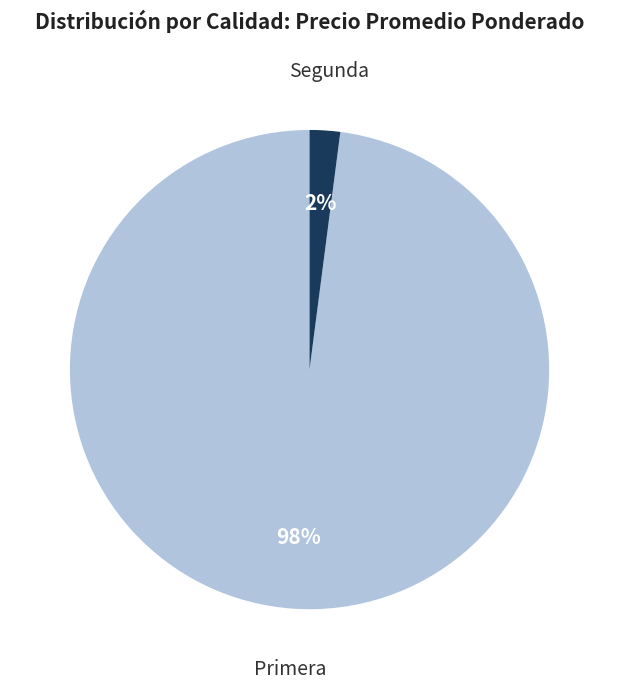

To the nearest percent, what percentage of the pie is Segunda?

2%